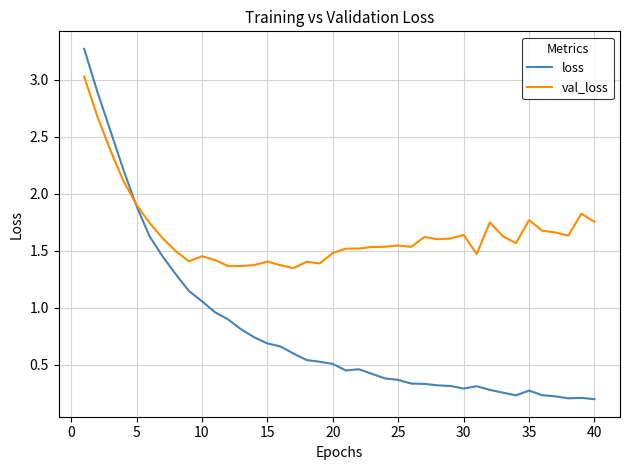

What are all the series names shown in the legend?

loss, val_loss